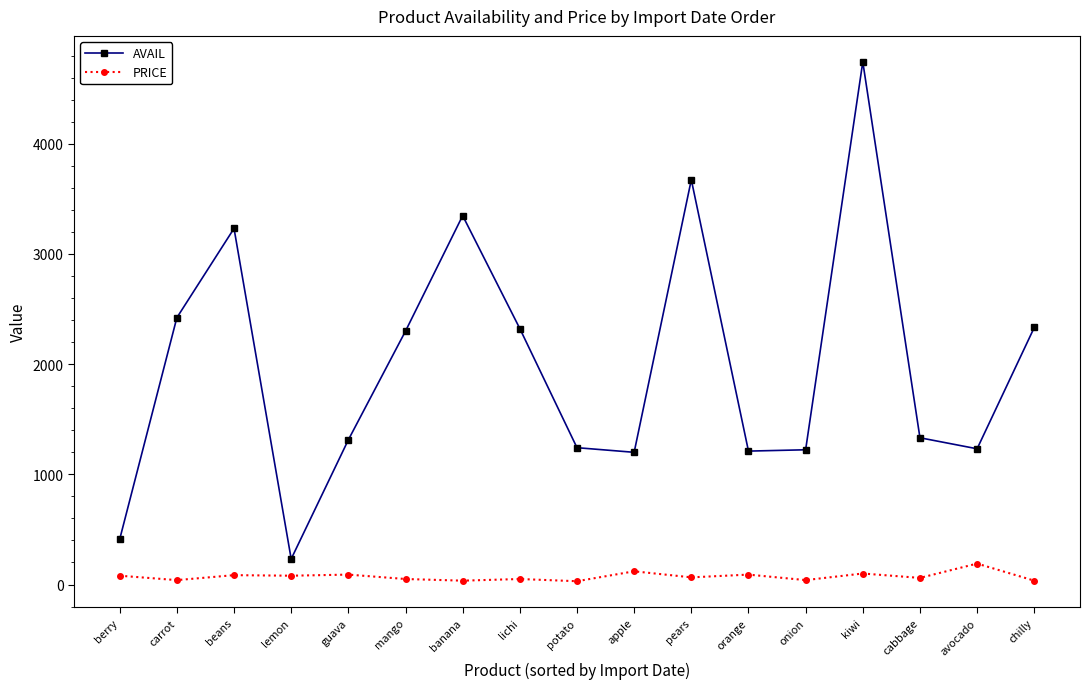

What is the label of the 3rd point from the left?

beans